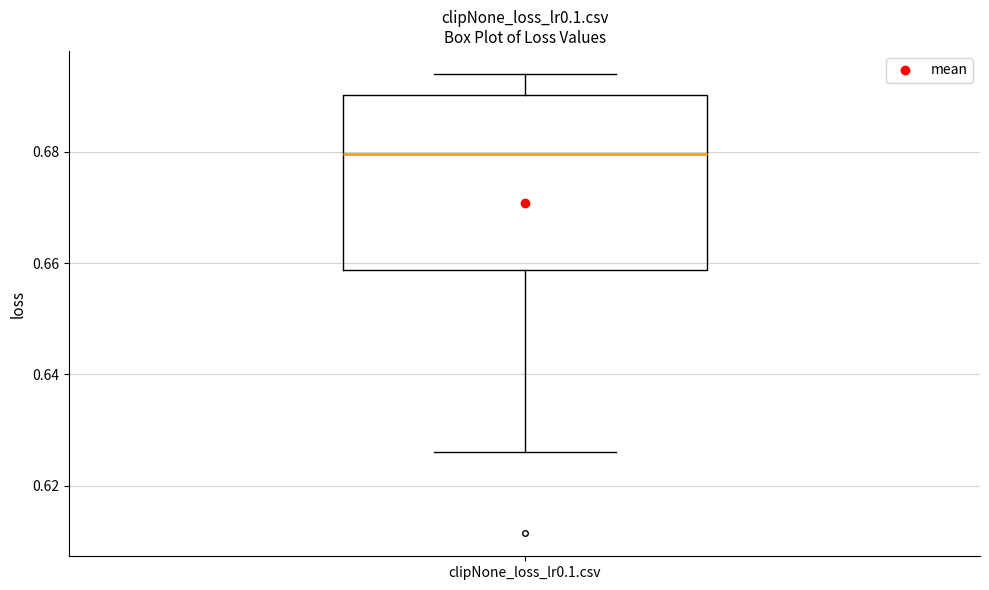

Transcribe this box plot: give where the median line is, the range the box spans, and where the two whiskers end, as read against the y-axis. The values are not printed on the chart, so give them approximately, as read against the axis.

median 0.680, box 0.658 to 0.690, whiskers 0.626 to 0.694